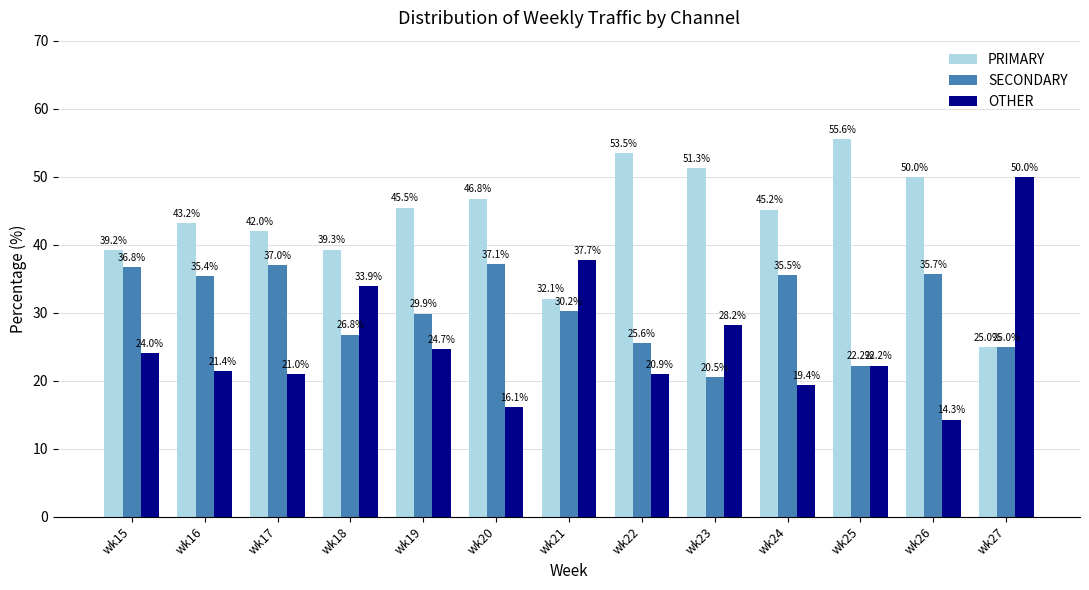

What is the sum of all OTHER values?

333.9